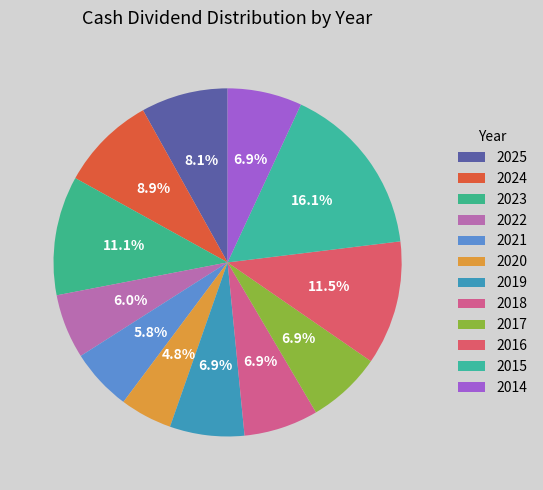

Which category has the biggest portion of the pie?

2015